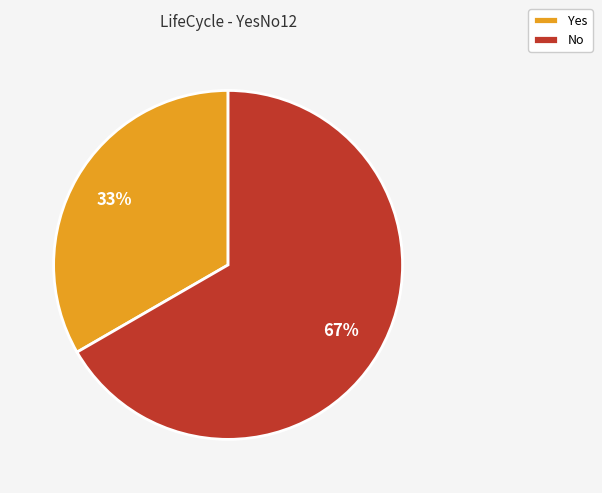

Which has a higher value, No or Yes?

No